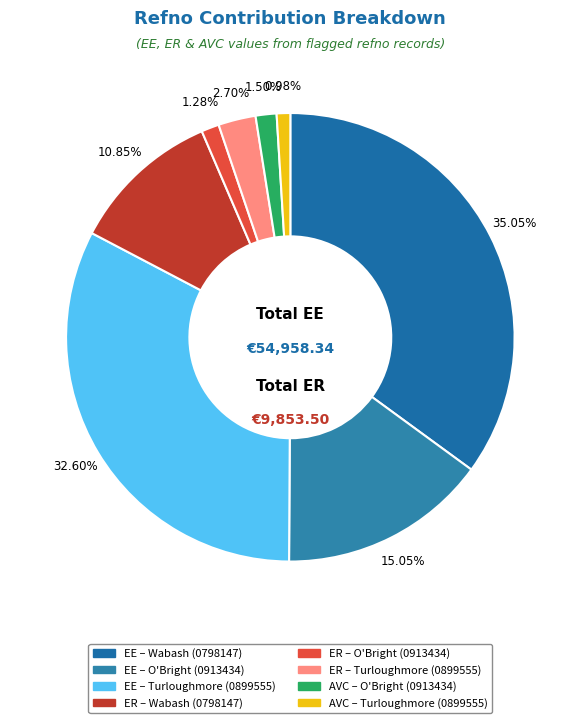

Which slice is the largest?

Wabash (0798147)